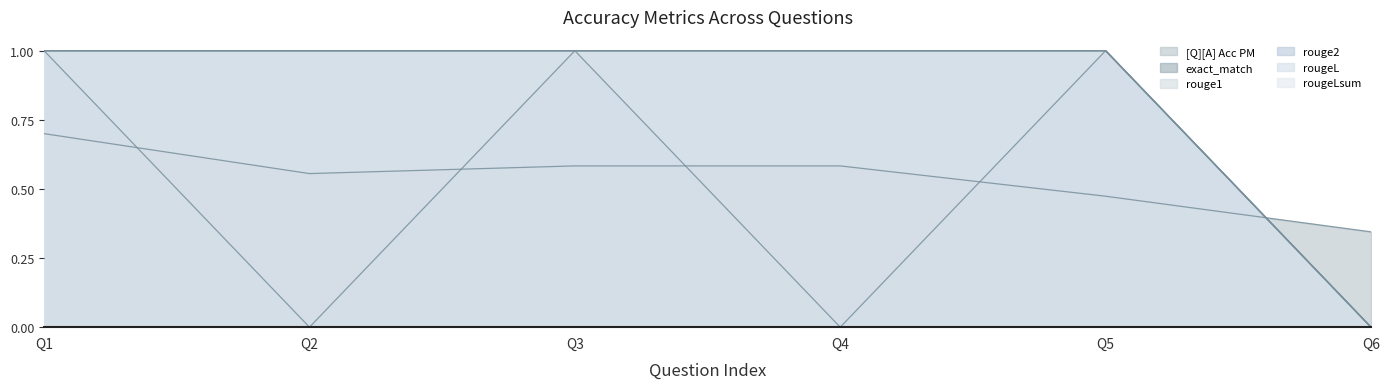

The rougeLsum series shows 1.5 at Q4. True or false?

False